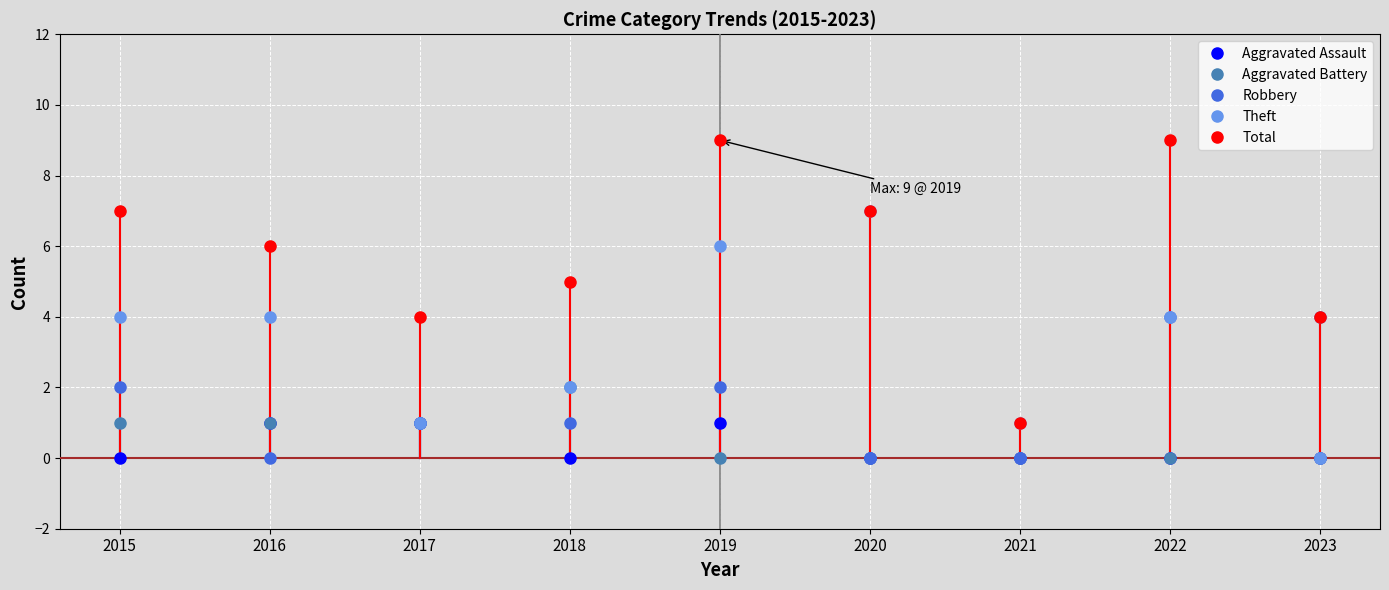

How many lines are shown in the chart?

5